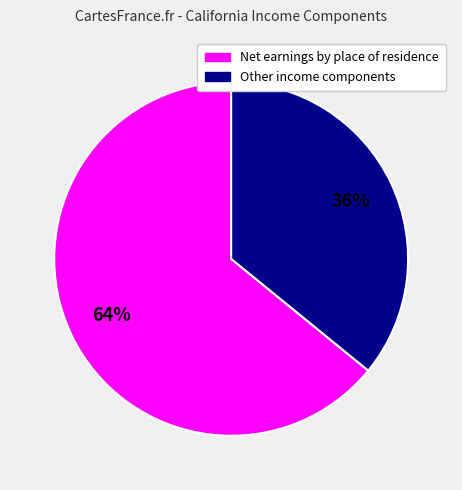

To the nearest percent, what is the difference between the largest and smallest slice percentages?

28%